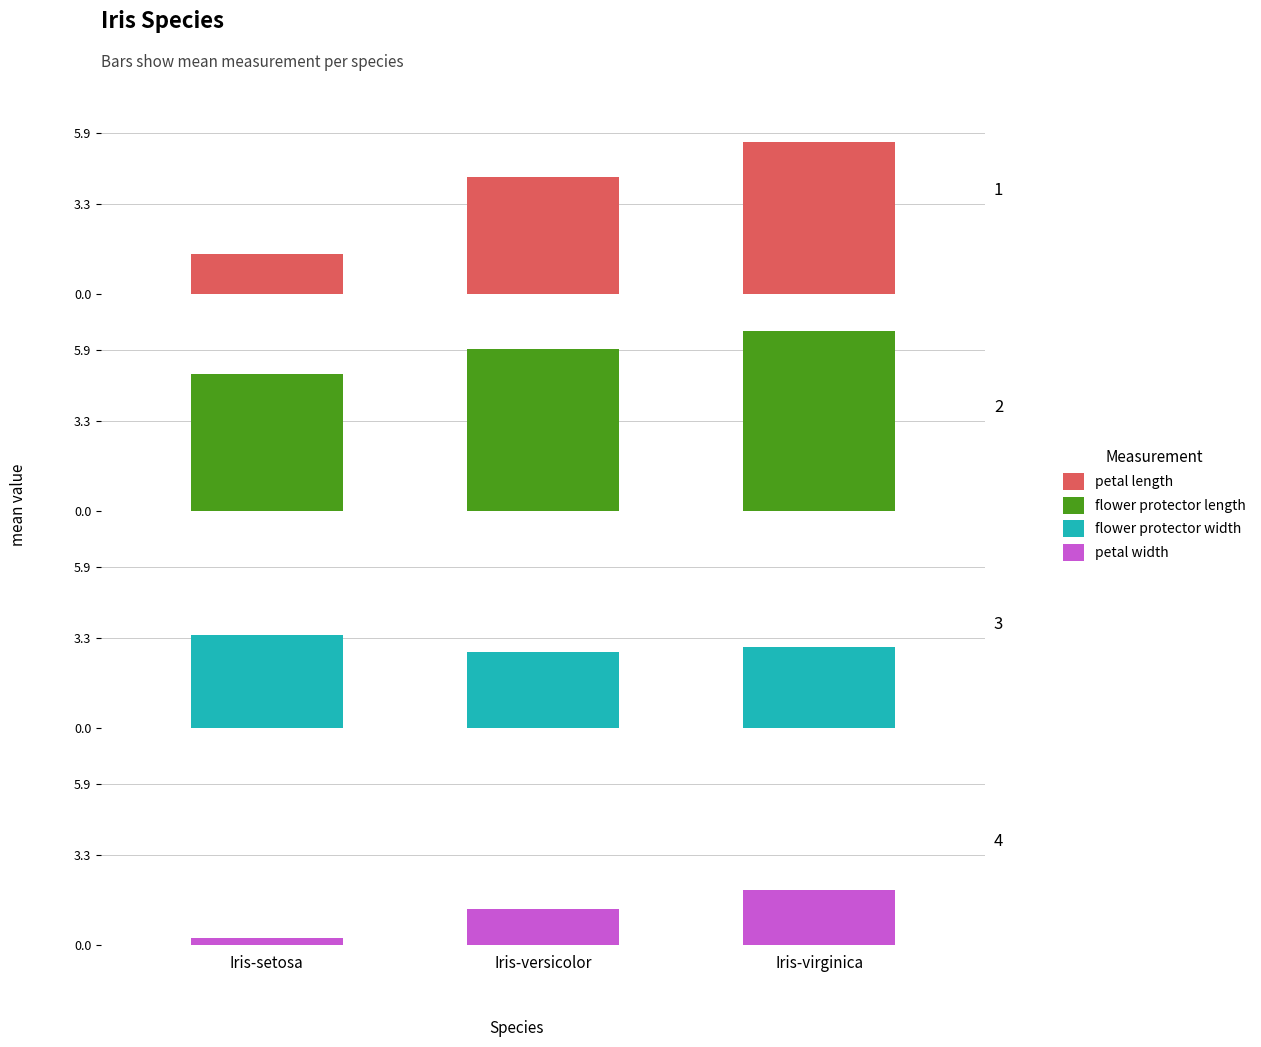

What is the total value across all series at Iris-versicolor?

14.3